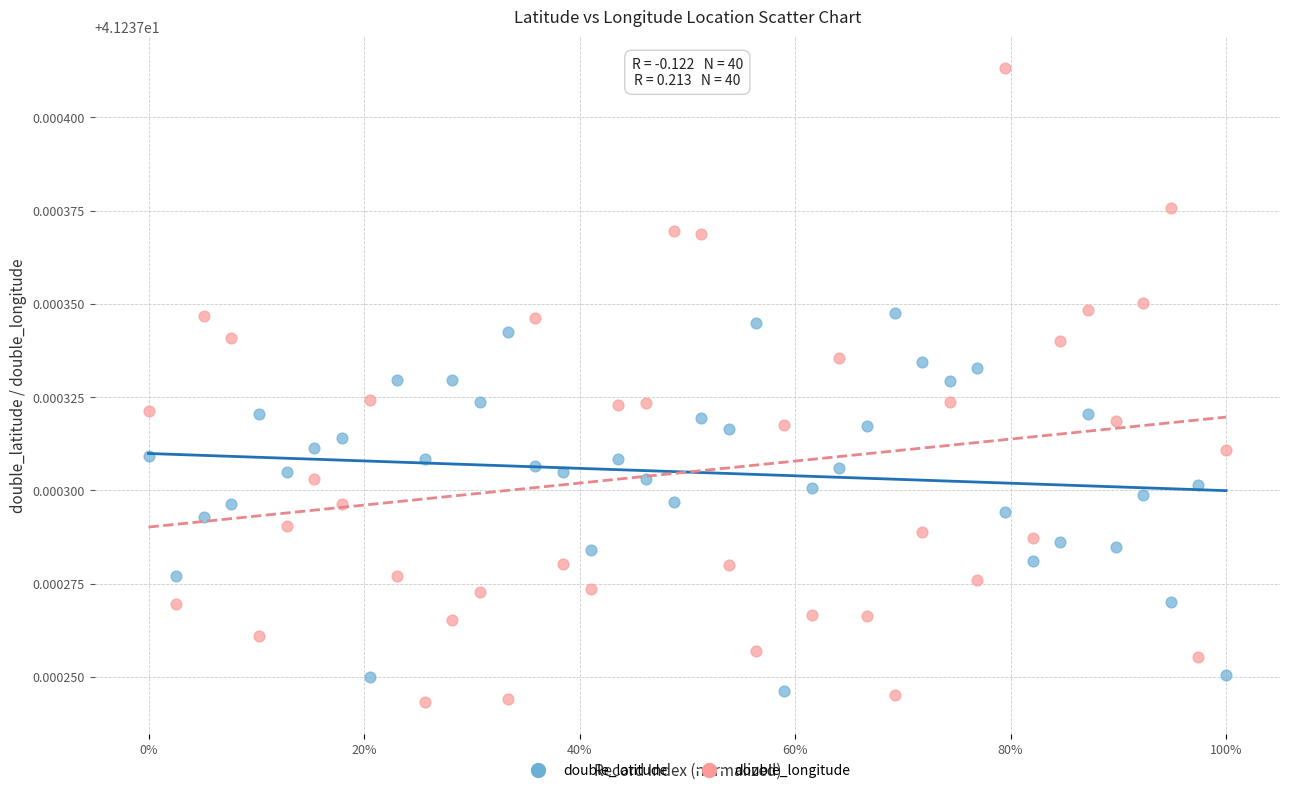

Across all data points, what is the range of X values (max minus min)?

1.0